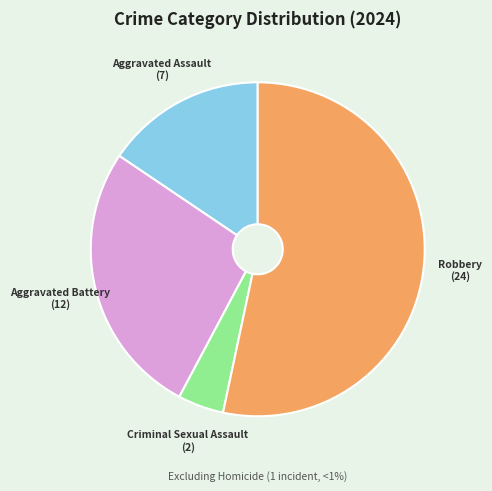

Is there a majority slice in this chart?

Yes